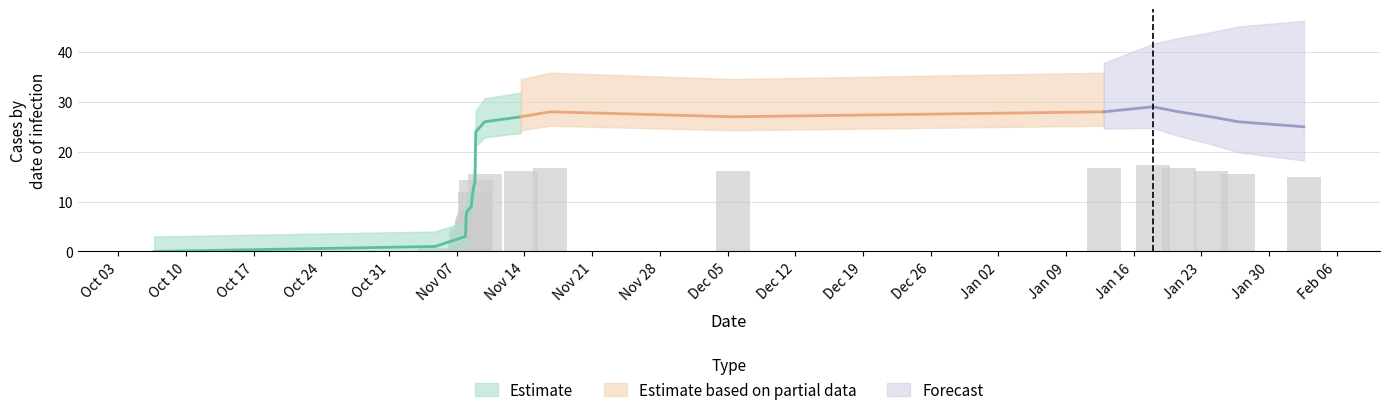

What is the difference between the maximum and minimum values?

17.4